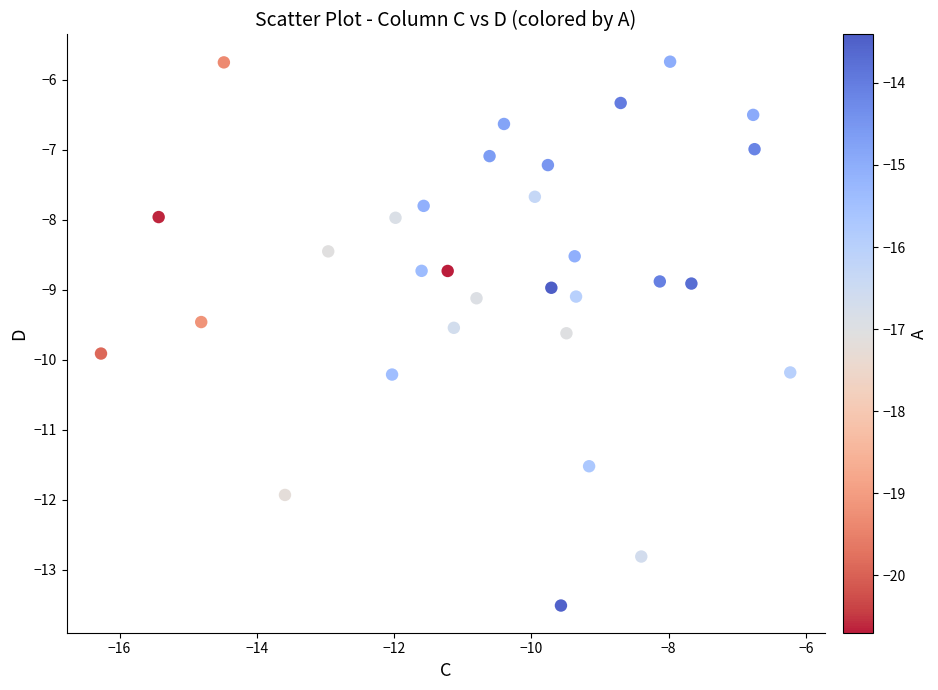

What is the range of X values (max minus min)?

10.0